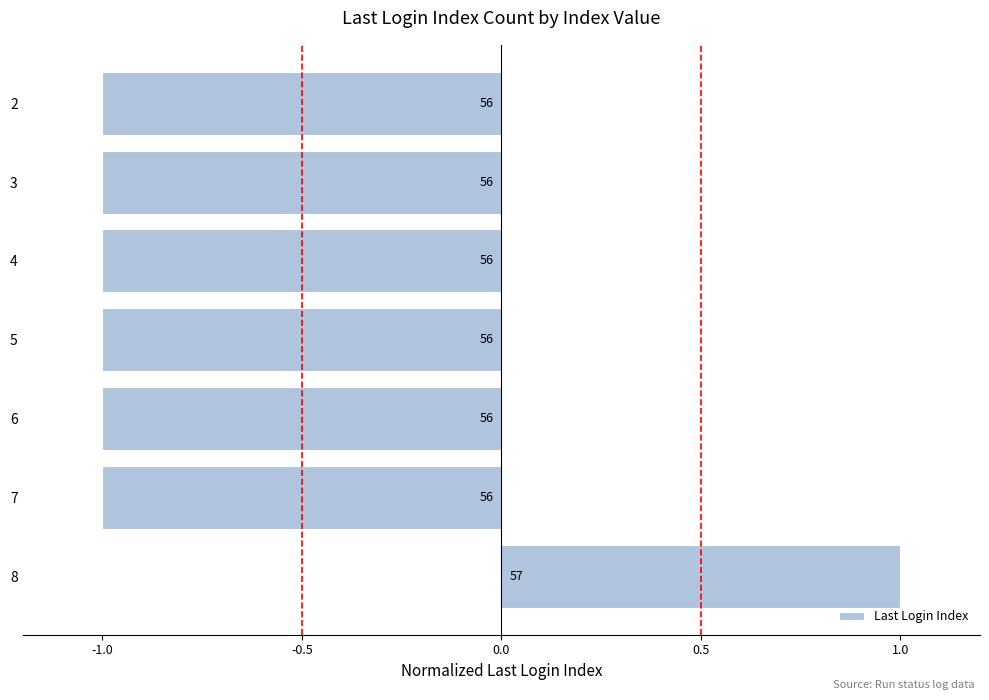

How many bars are there in total?

7